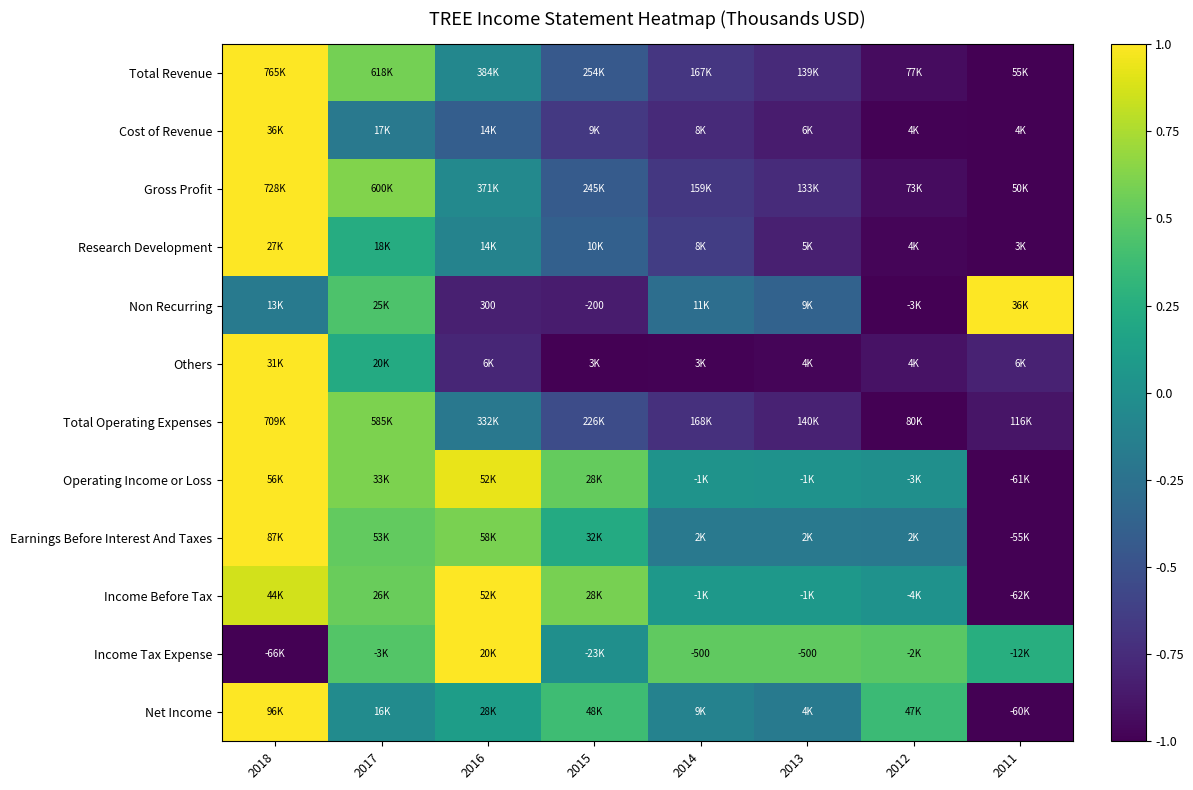

List the labels in order of Non Recurring value, largest first.

2011, 2017, 2018, 2014, 2013, 2016, 2015, 2012